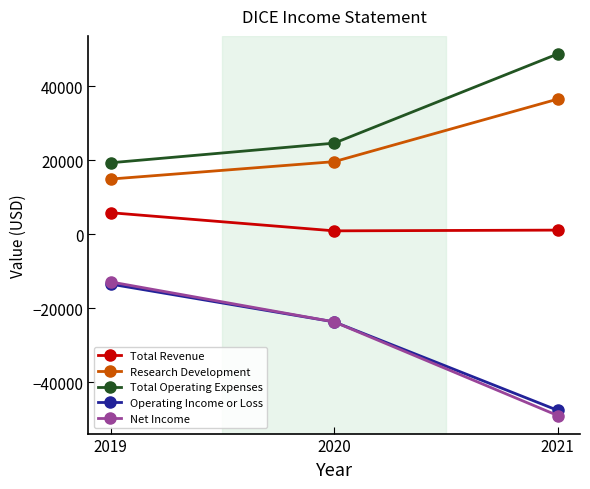

Count the number of categories in the chart.

3